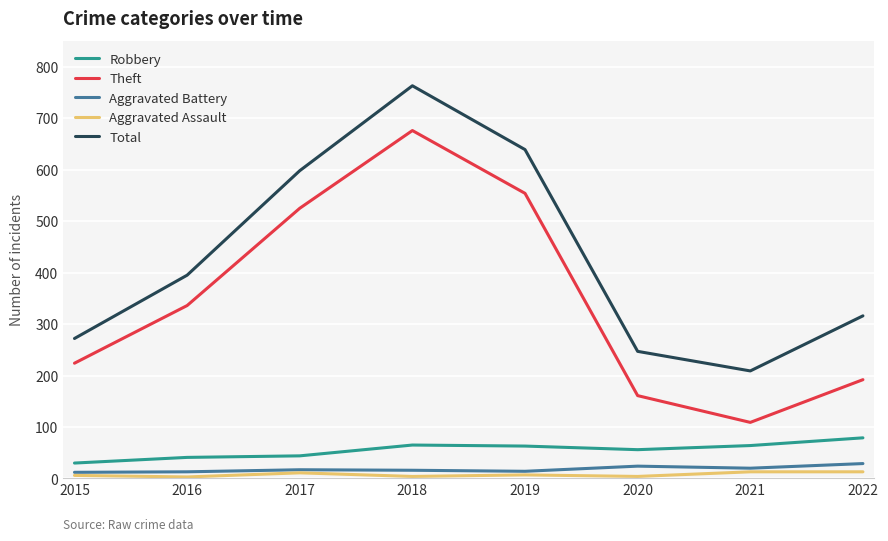

What is the difference between the Robbery values at 2016 and 2018?

24